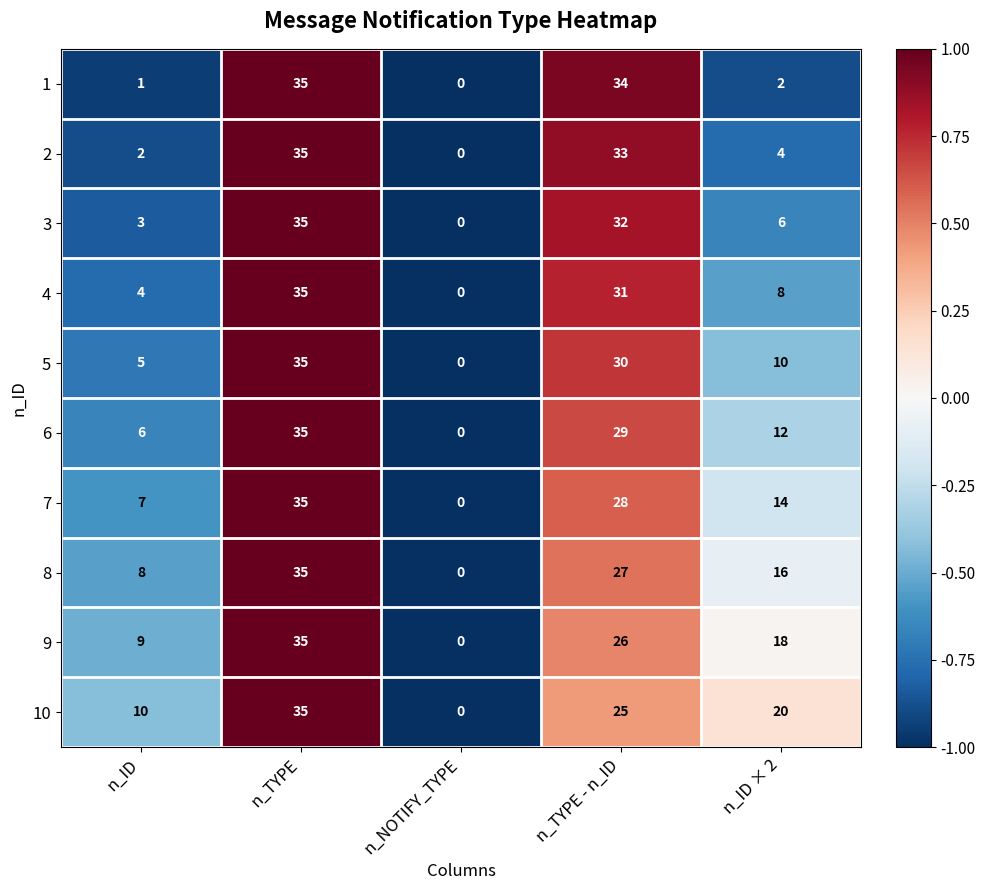

What is the greatest value displayed?

35